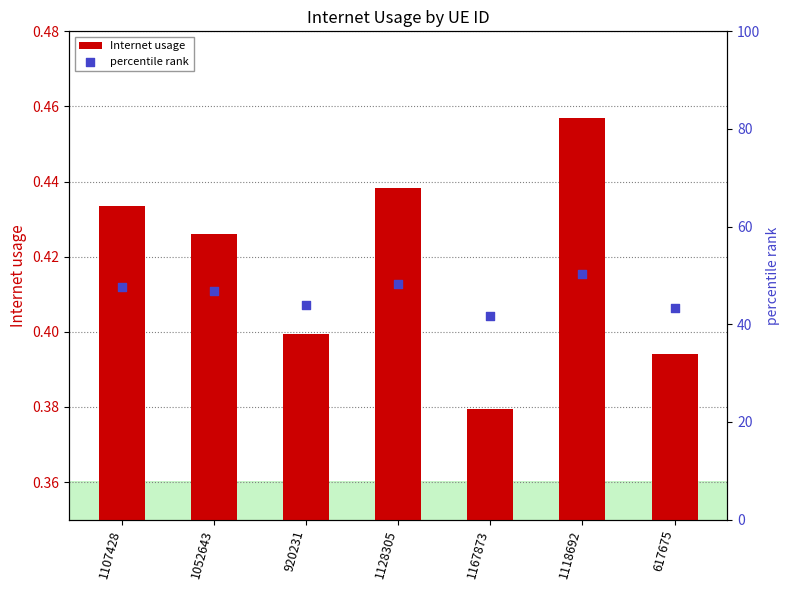

Which series reaches the maximum Y coordinate?

percentile rank